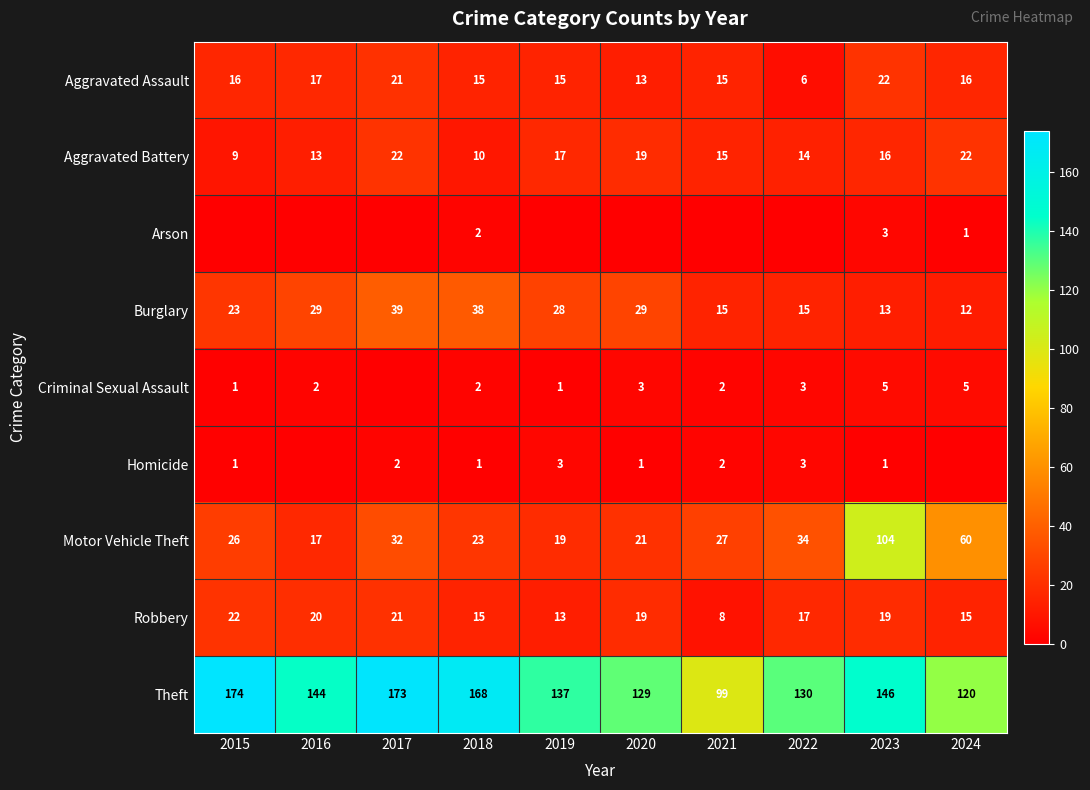

Is it true that Arson equals 3 at 2018?

False